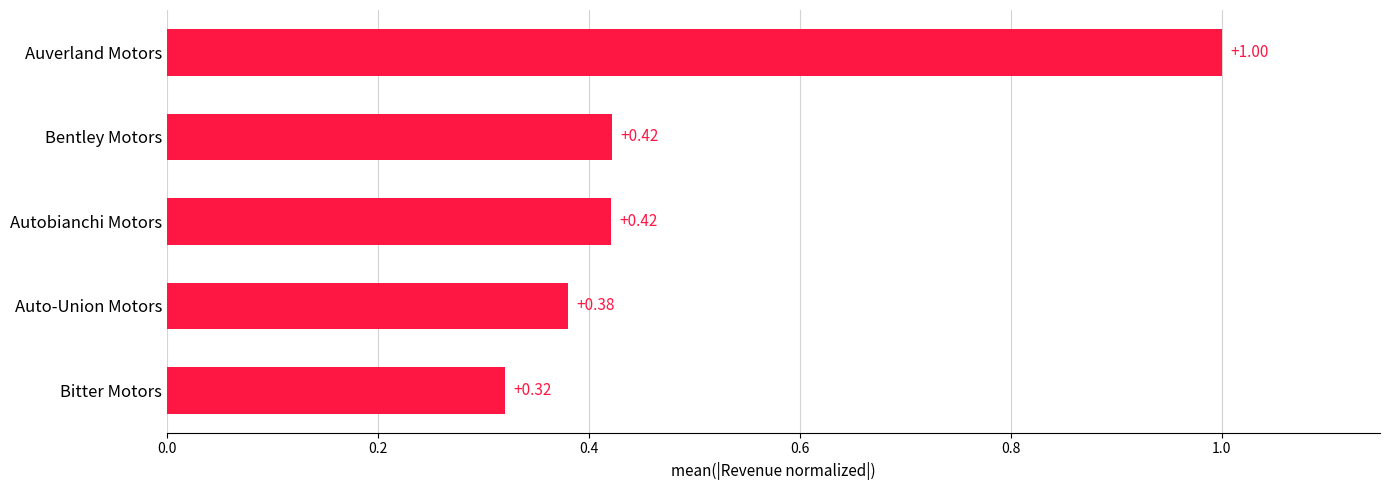

Where is the data nearest to the value 0?

Bitter Motors